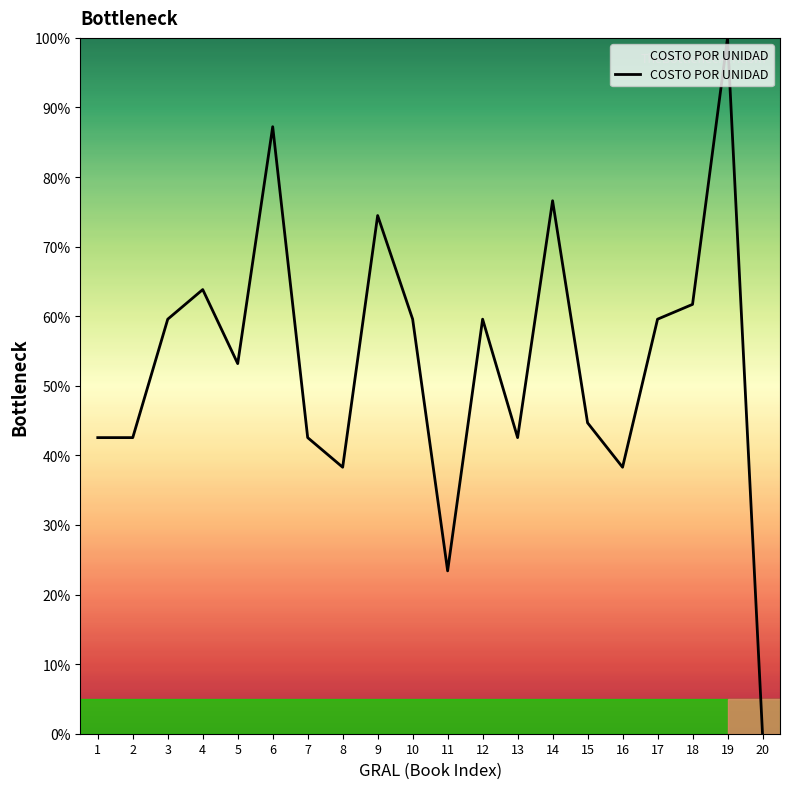

Reading right to left, what are all the values shown in this chart?

0.0	100.0	61.7	59.6	38.3	44.7	76.6	42.6	59.6	23.4	59.6	74.5	38.3	42.6	87.2	53.2	63.8	59.6	42.6	42.6